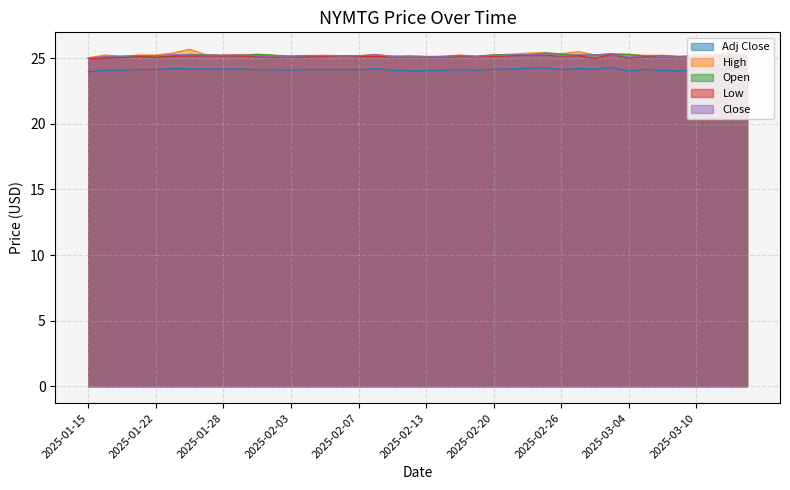

What is the sum of all Close values?

1007.6